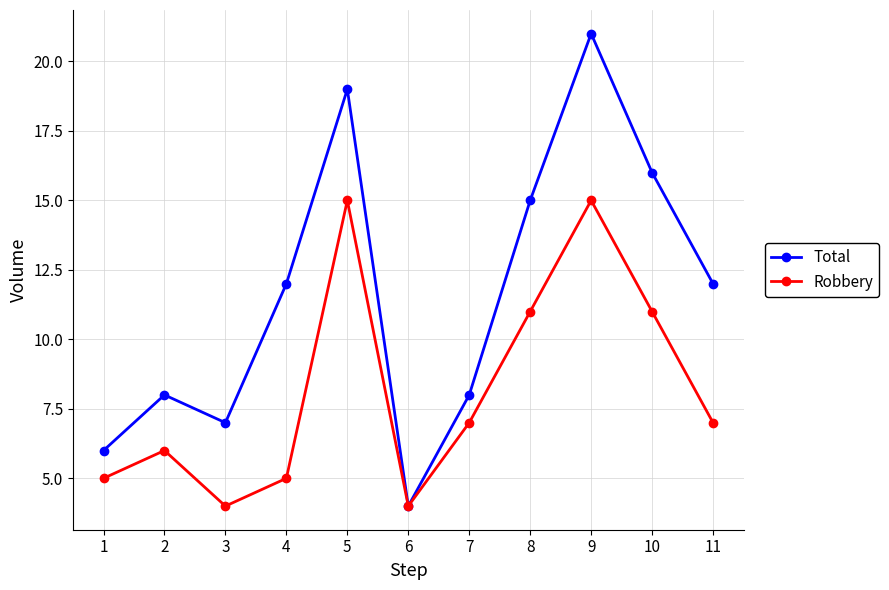

True or false: Robbery has a value of 26 at 5.

False